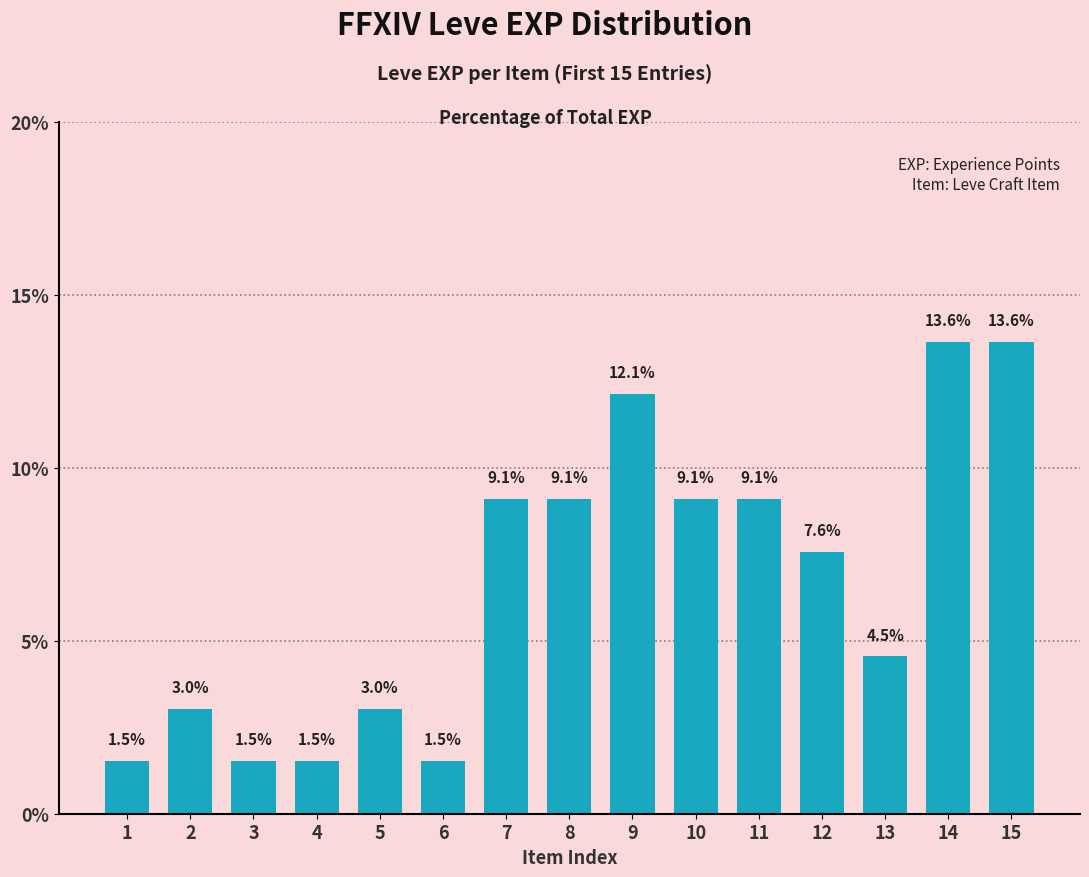

Which has a higher value, 9 or 3?

9